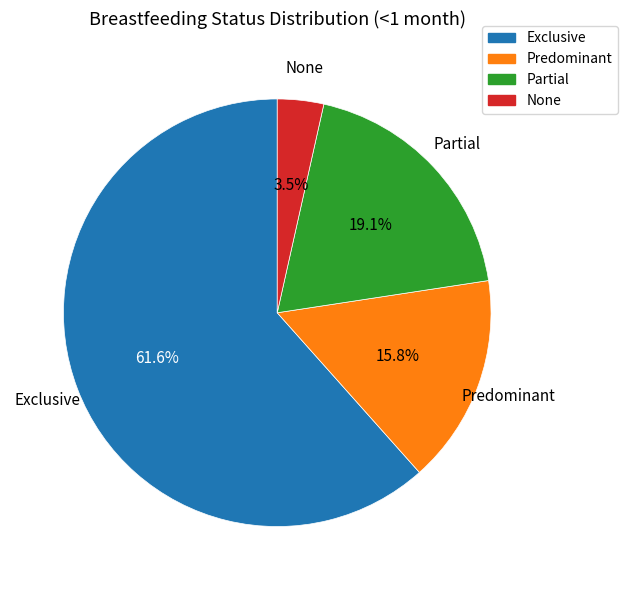

Combined, do Exclusive and Partial account for over 50%?

Yes